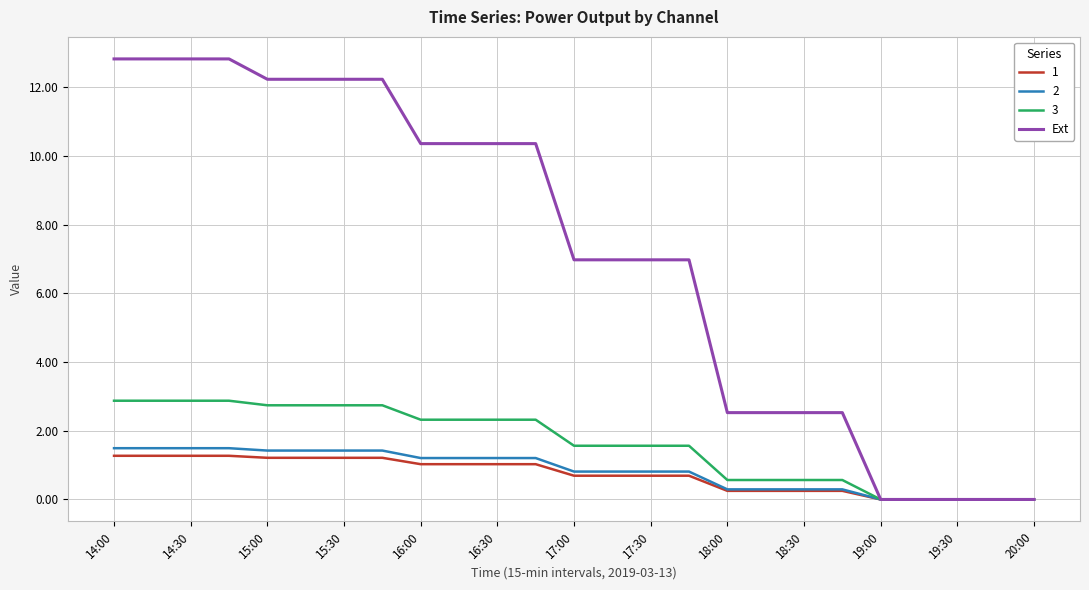

Which series has the largest range (max minus min)?

Ext